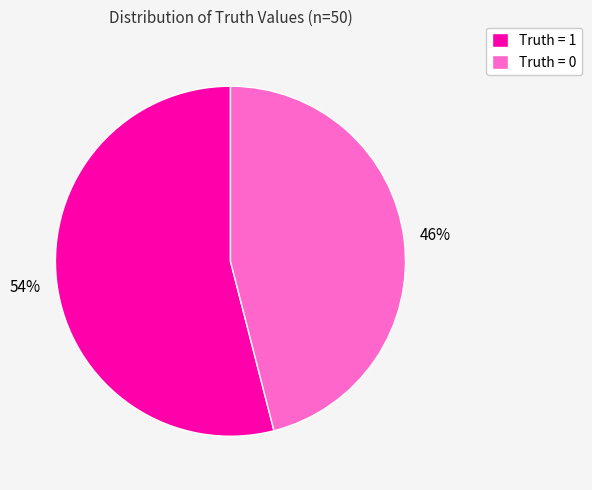

To the nearest percent, what portion does Truth = 1 represent?

54%